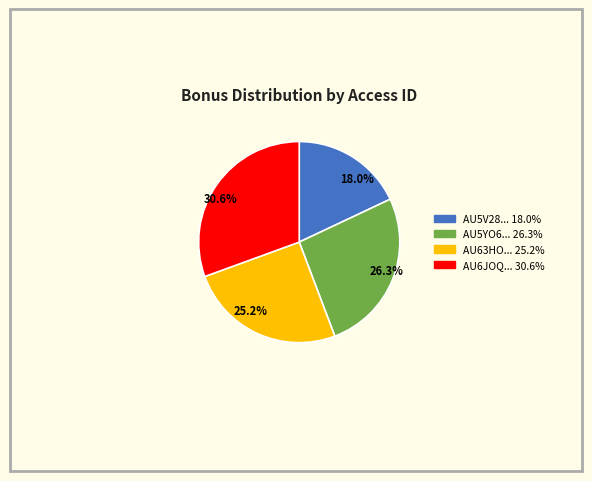

To the nearest percent, what is the average slice percentage?

25%